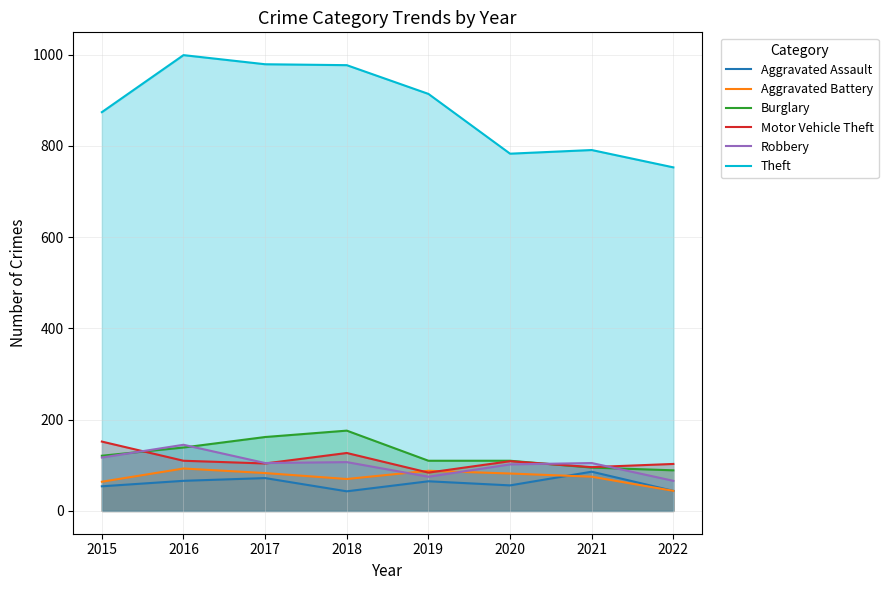

Where is the first local minimum for Theft?

2020